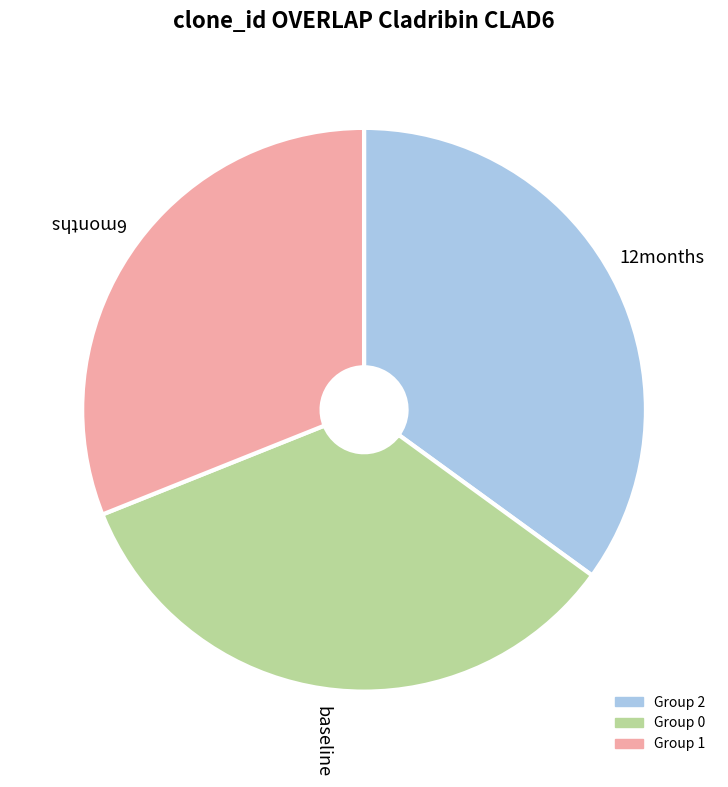

Is there a majority slice in this chart?

No